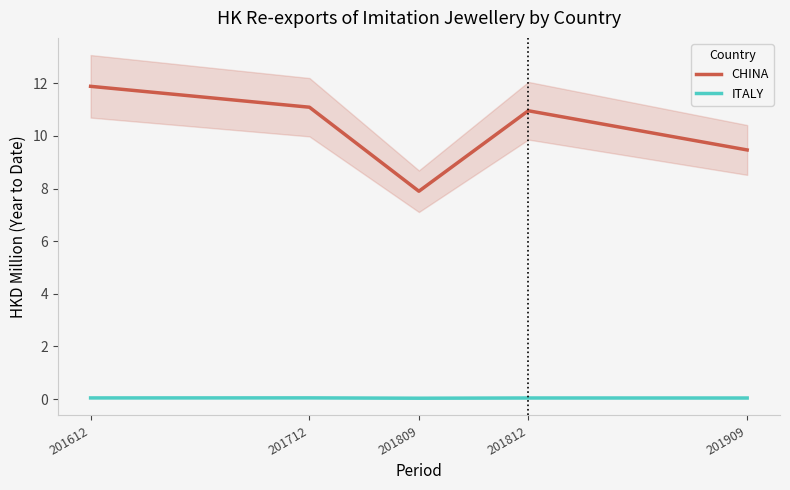

Which series has the largest total across all categories?

CHINA